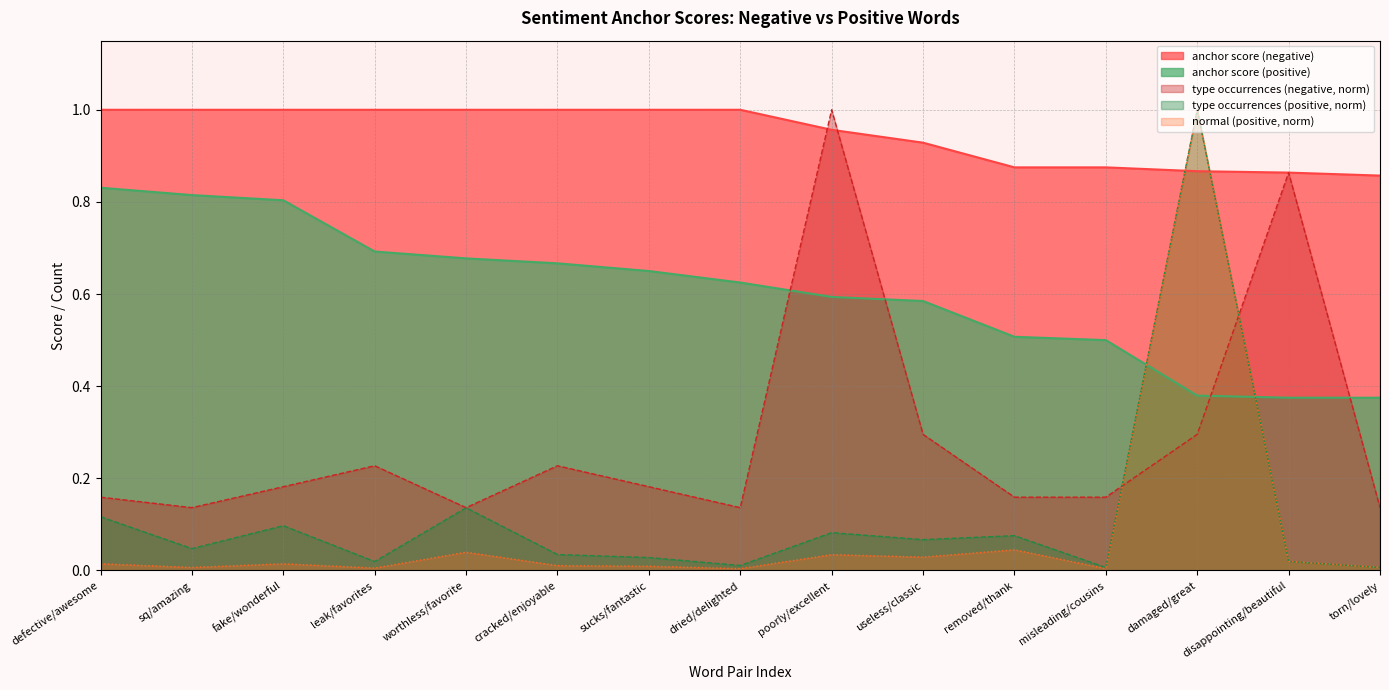

What is the sum of the anchor score (positive) values at disappointing/beautiful and leak/favorites?

1.1